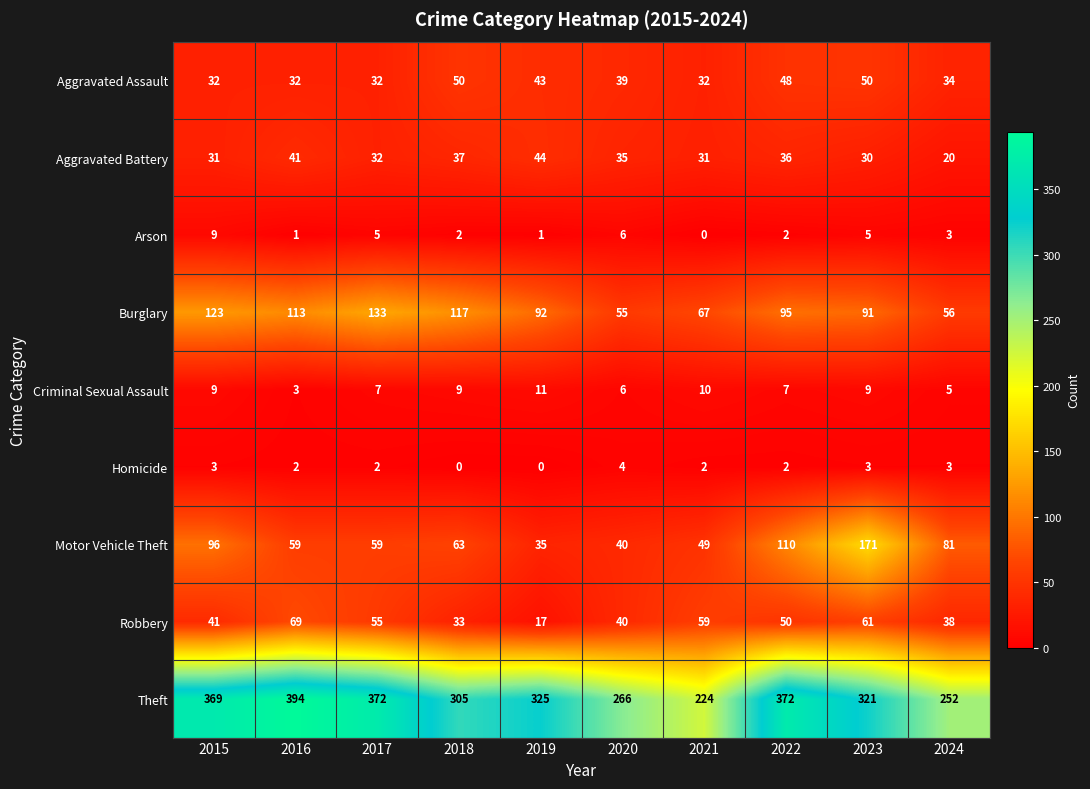

Count the number of categories in the chart.

10